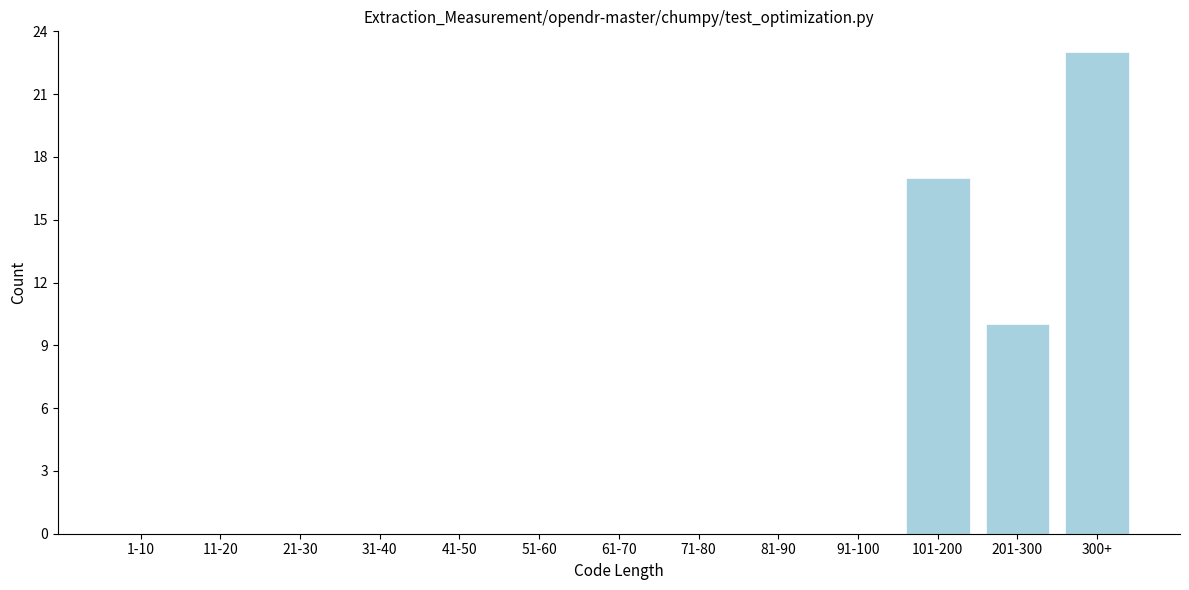

Reading right to left, list all the values displayed in this chart.

300+=23	201-300=10	101-200=17	91-100=0	81-90=0	71-80=0	61-70=0	51-60=0	41-50=0	31-40=0	21-30=0	11-20=0	1-10=0